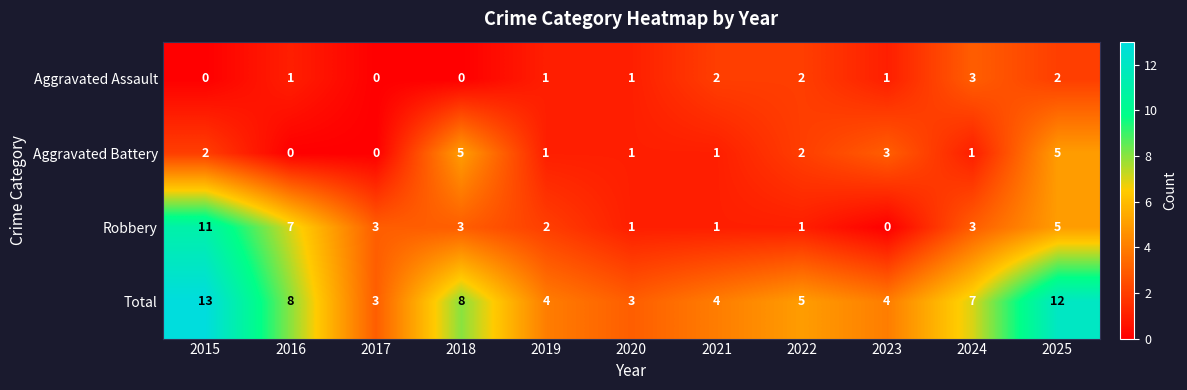

Where does the Robbery series first go above 3?

2015